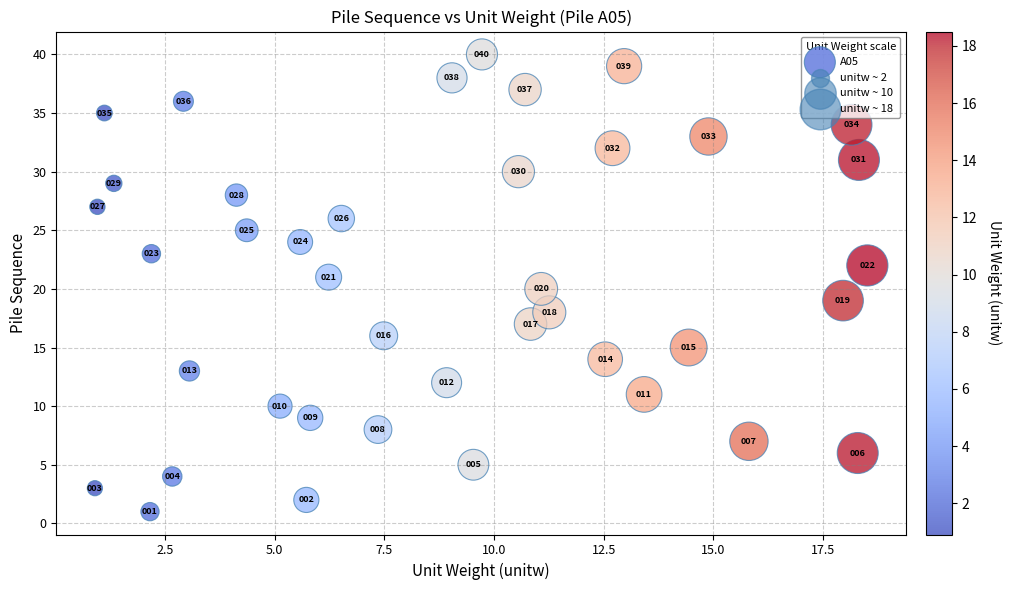

What is the range of Y values (max minus min)?

39